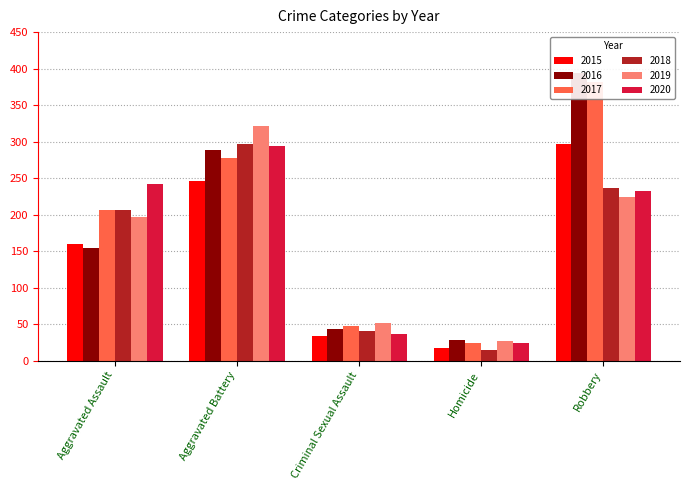

Does the chart contain stacked bars?

No